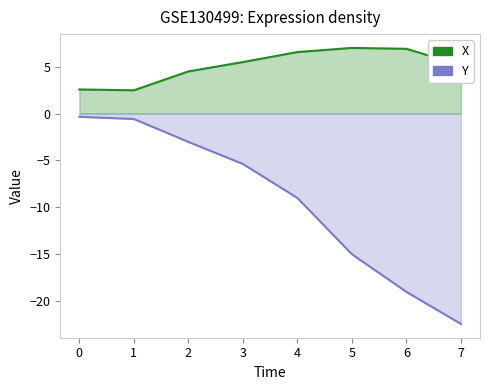

How many data points in X are less than 5?

3